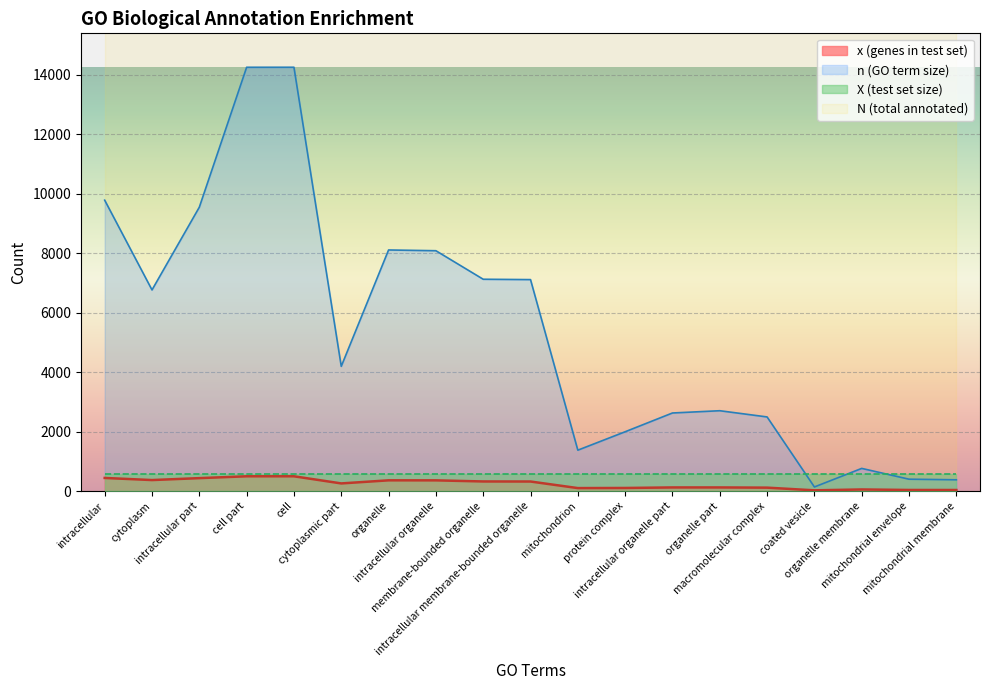

Between cell and membrane-bounded organelle, which series saw the biggest shift?

n